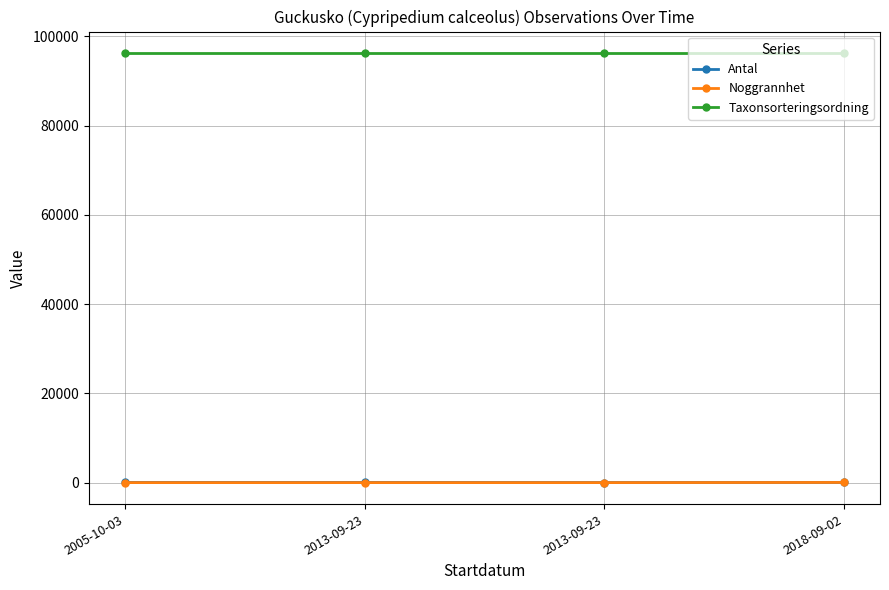

True or false: Noggrannhet and Taxonsorteringsordning cross at least once.

False